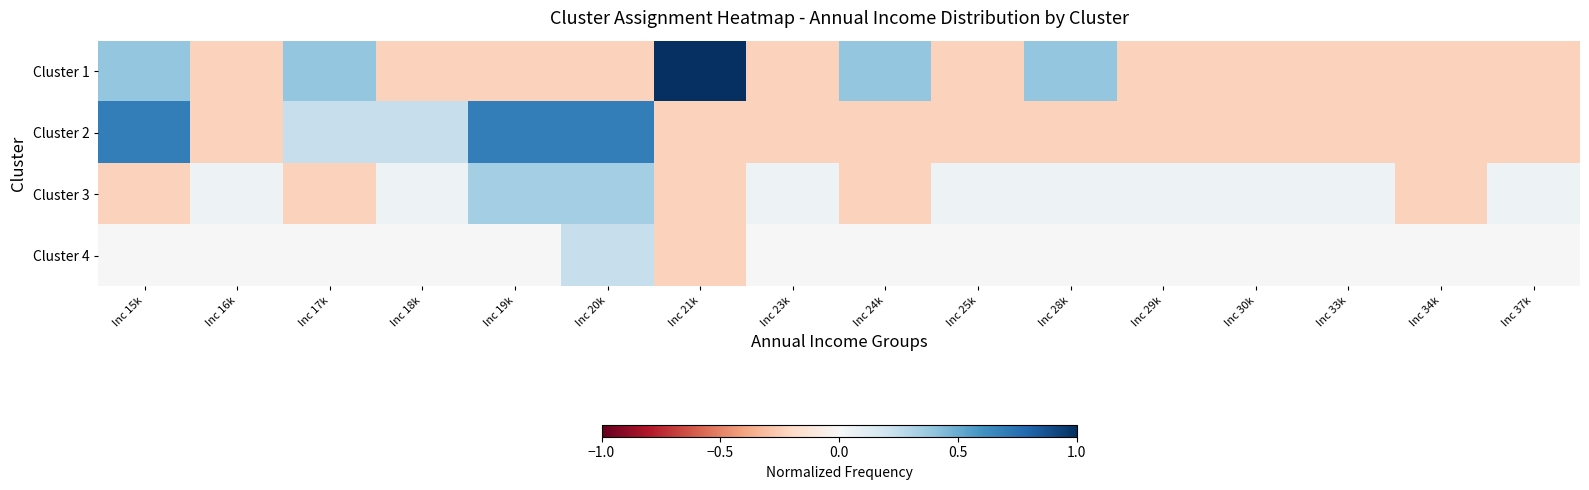

Rank the series at Inc 33k from lowest to highest value.

Cluster 1, Cluster 2, Cluster 4, Cluster 3